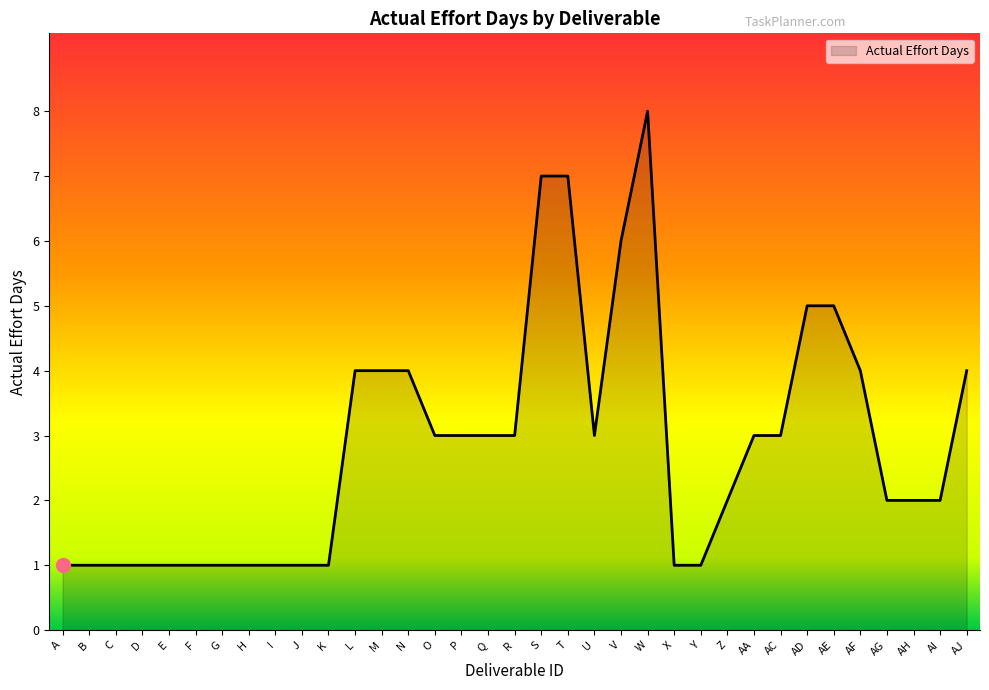

What is the difference between the values at C and V?

5